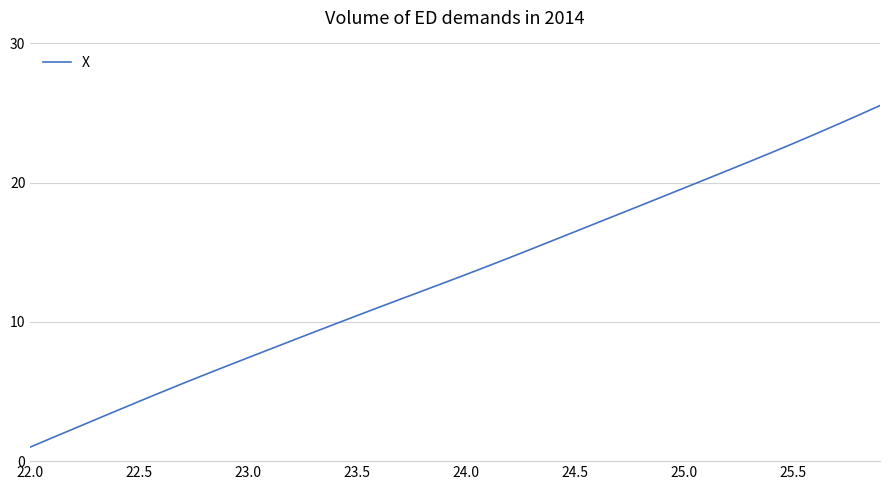

What is the minimum value shown in the chart?

1.0